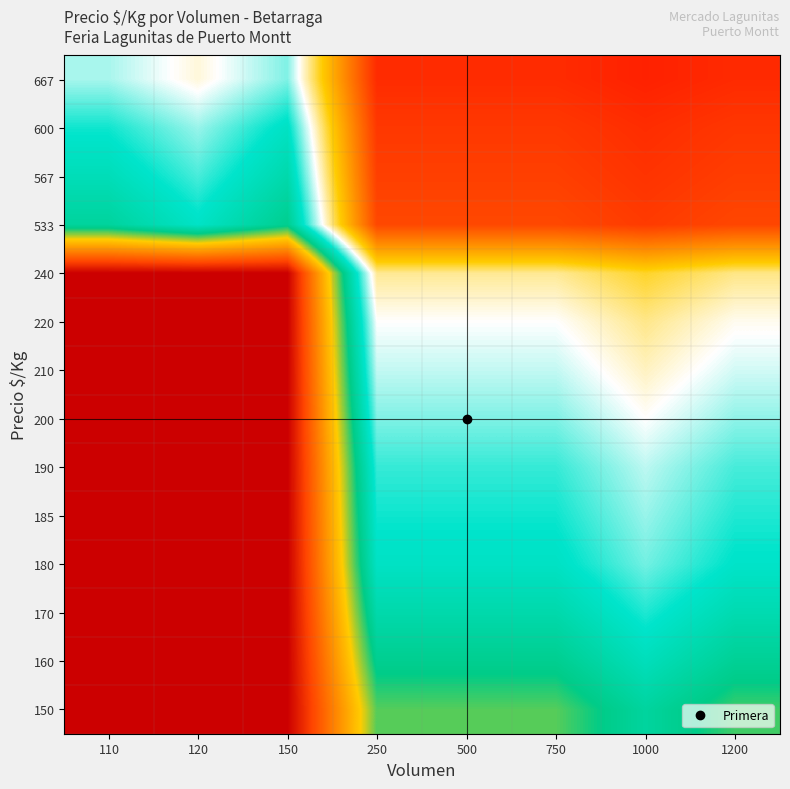

Reading left to right, extract all data points from this chart.

667: 110=1.0	120=0.9	150=1.0	250=0.3	500=0.3	750=0.3	1000=0.3	1200=0.3
600: 110=1.1	120=1.0	150=1.1	250=0.3	500=0.3	750=0.3	1000=0.3	1200=0.3
567: 110=1.1	120=1.0	150=1.2	250=0.4	500=0.4	750=0.4	1000=0.3	1200=0.3
533: 110=1.2	120=1.1	150=1.3	250=0.4	500=0.4	750=0.4	1000=0.3	1200=0.4
240: 110=2.0	120=2.0	150=2.0	250=0.8	500=0.8	750=0.8	1000=0.8	1200=0.8
220: 110=2.0	120=2.0	150=2.0	250=0.9	500=0.9	750=0.9	1000=0.8	1200=0.9
210: 110=2.0	120=2.0	150=2.0	250=1.0	500=1.0	750=1.0	1000=0.9	1200=0.9
200: 110=2.0	120=2.0	150=2.0	250=1.0	500=1.0	750=1.0	1000=0.9	1200=1.0
190: 110=2.0	120=2.0	150=2.0	250=1.1	500=1.1	750=1.1	1000=1.0	1200=1.0
185: 110=2.0	120=2.0	150=2.0	250=1.1	500=1.1	750=1.1	1000=1.0	1200=1.1
180: 110=2.0	120=2.0	150=2.0	250=1.1	500=1.1	750=1.1	1000=1.0	1200=1.1
170: 110=2.0	120=2.0	150=2.0	250=1.2	500=1.2	750=1.2	1000=1.1	1200=1.2
160: 110=2.0	120=2.0	150=2.0	250=1.2	500=1.2	750=1.2	1000=1.1	1200=1.2
150: 110=2.0	120=2.0	150=2.0	250=1.3	500=1.3	750=1.3	1000=1.2	1200=1.3